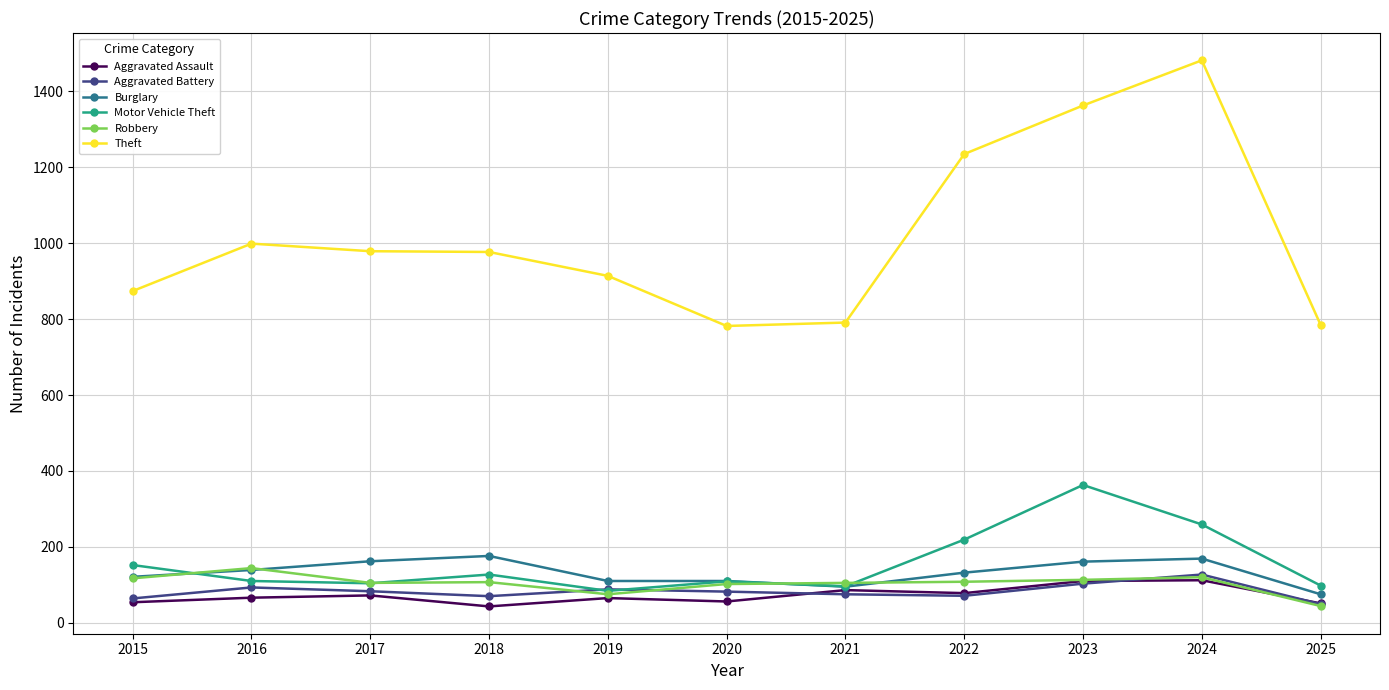

Which category has the highest value across all series?

2024